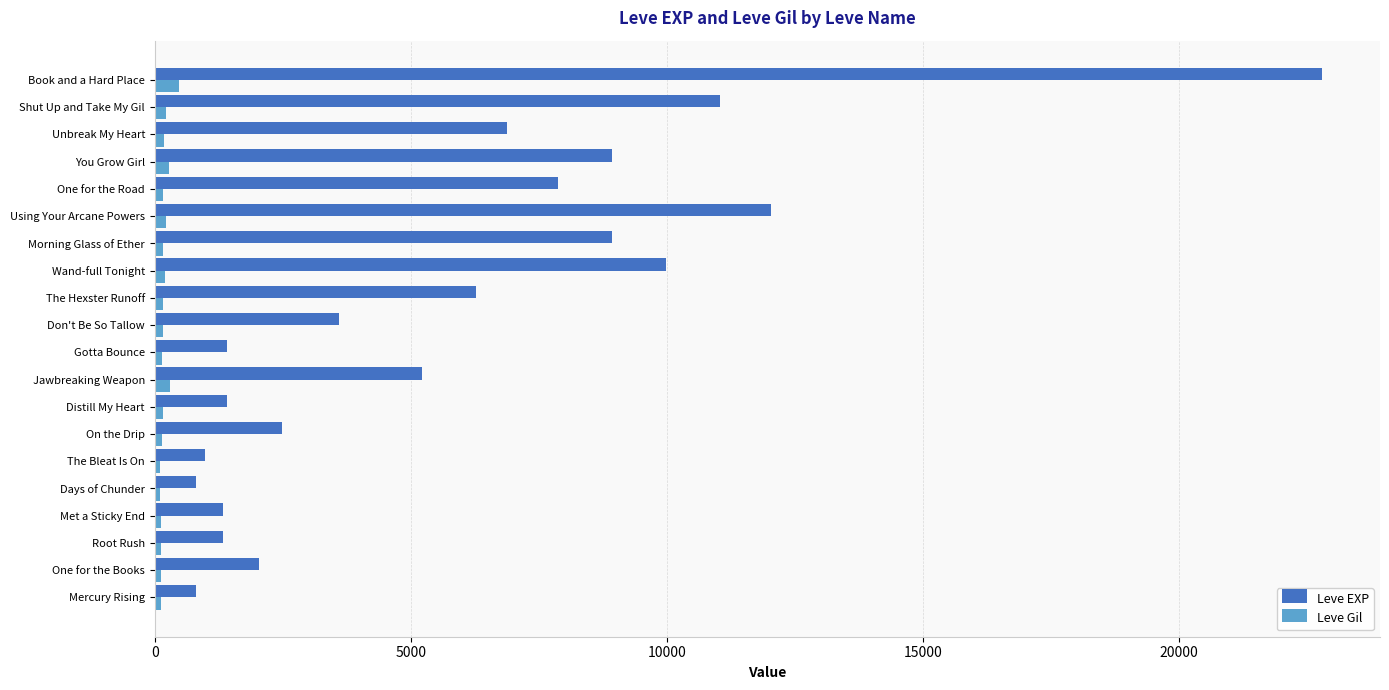

Between Mercury Rising and Shut Up and Take My Gil, which series saw the biggest shift?

Leve EXP